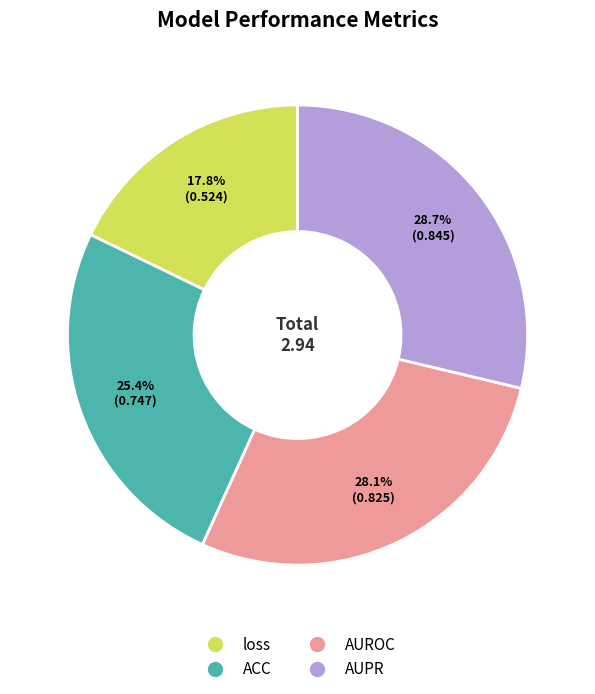

Rank the categories by value from highest to lowest.

AUPR, AUROC, ACC, loss